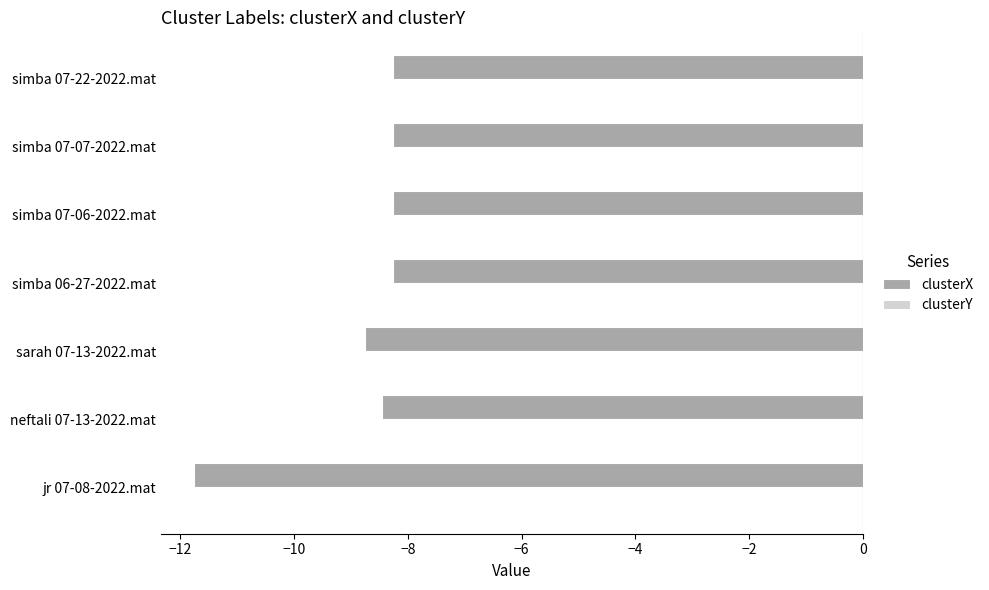

How many data points does each series have?

7